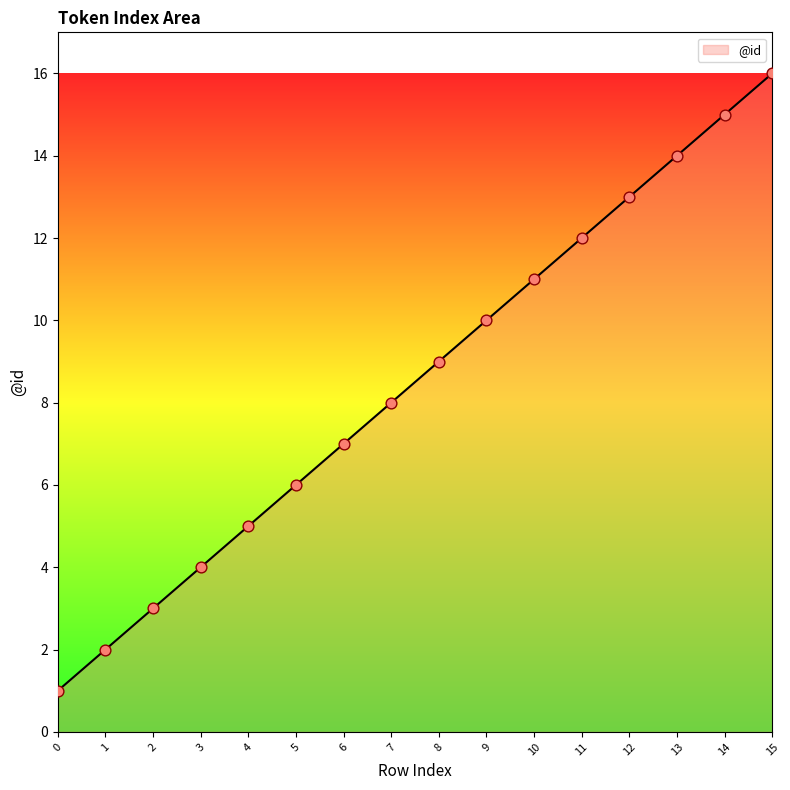

Between 13 and 5, which is larger?

13